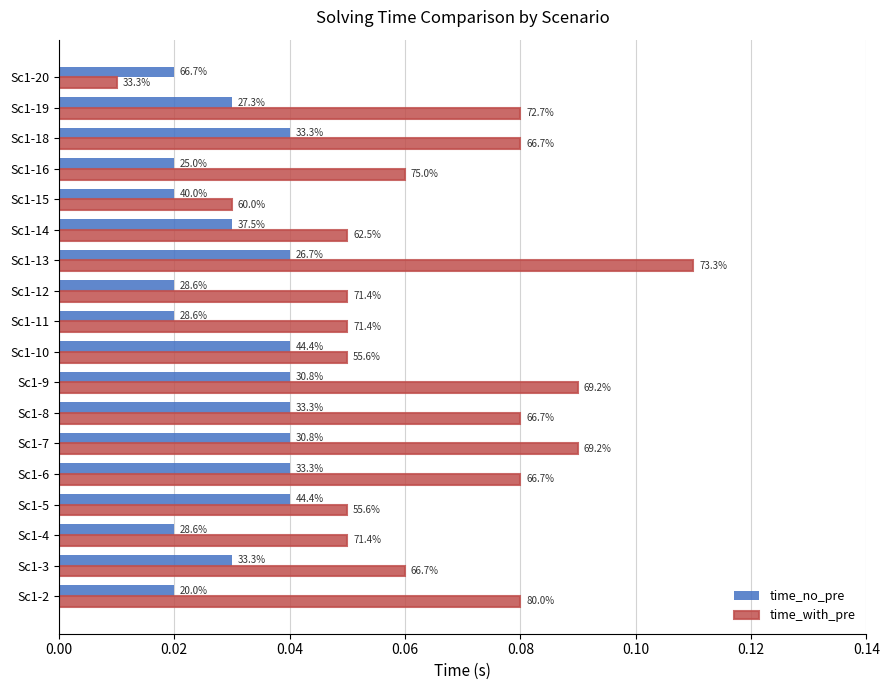

Reading right to left, transcribe all the data shown in this chart.

time_no_pre: 0.0	0.0	0.0	0.0	0.0	0.0	0.0	0.0	0.0	0.0	0.0	0.0	0.0	0.0	0.0	0.0	0.0	0.0
time_with_pre: 0.0	0.1	0.1	0.1	0.0	0.1	0.1	0.1	0.1	0.1	0.1	0.1	0.1	0.1	0.1	0.1	0.1	0.1